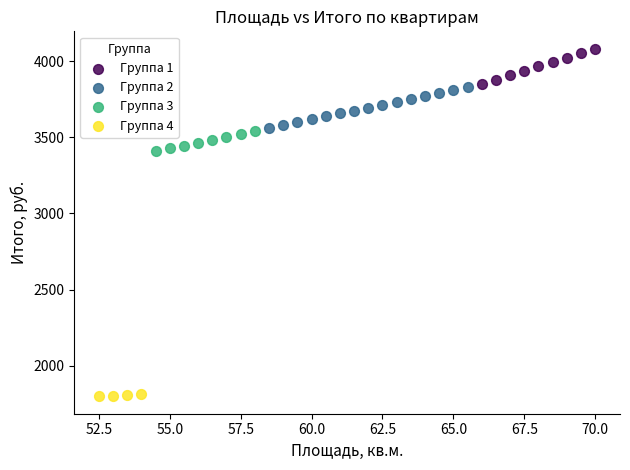

Which series reaches the maximum Y coordinate?

Группа 1